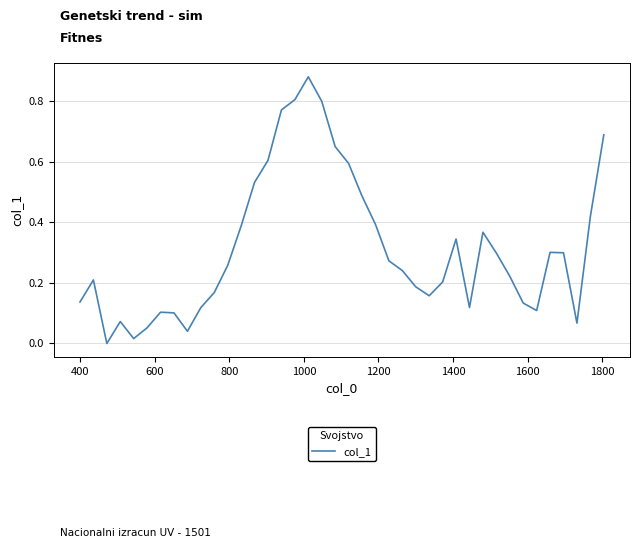

What is the sum of all values?

12.6